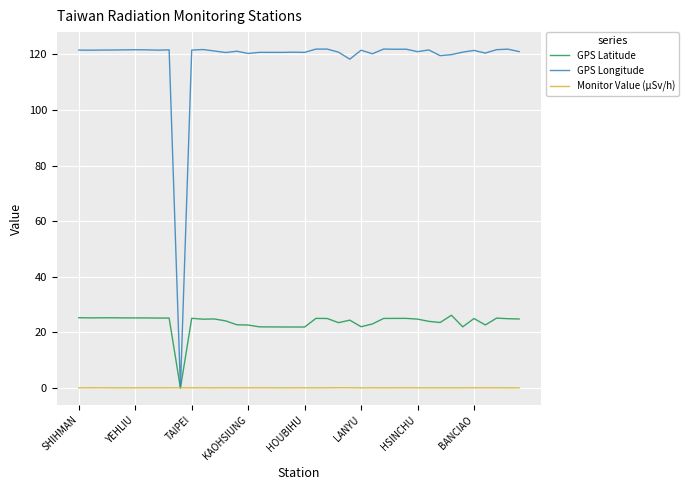

Which series has the widest spread of values?

GPS Longitude